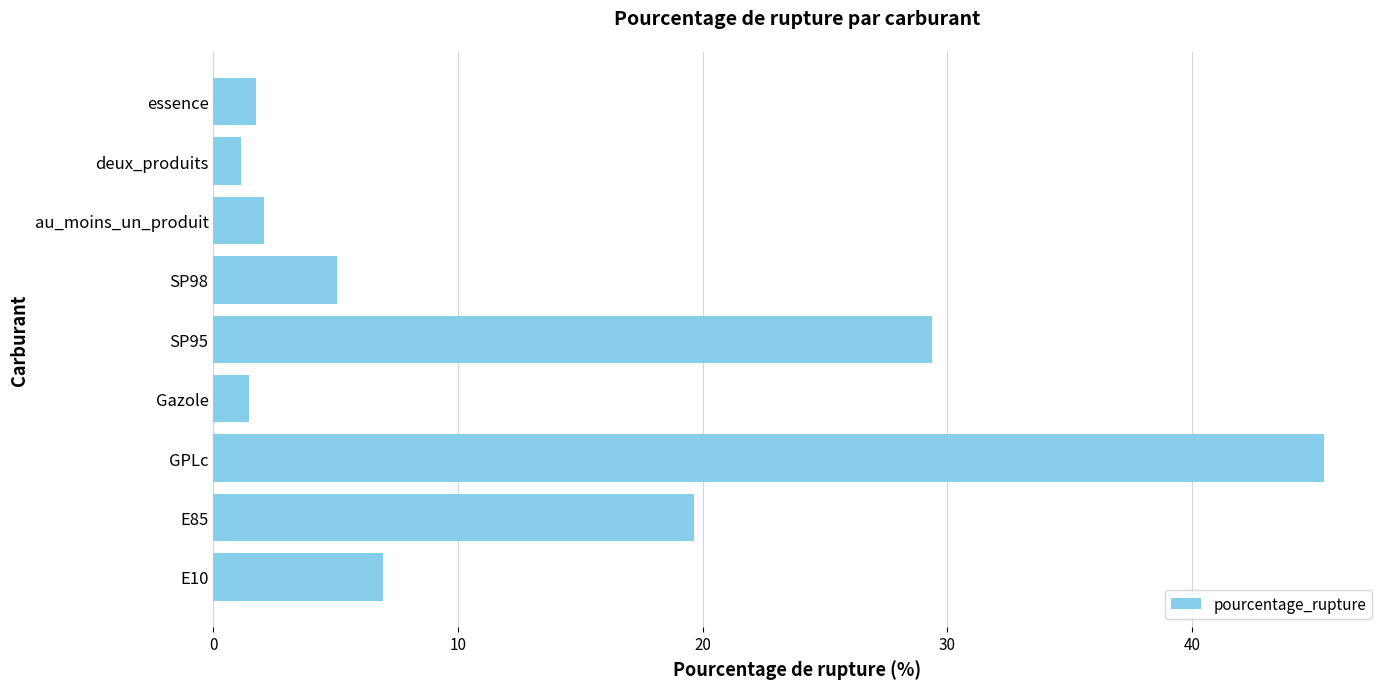

What is the maximum value shown in the chart?

45.4